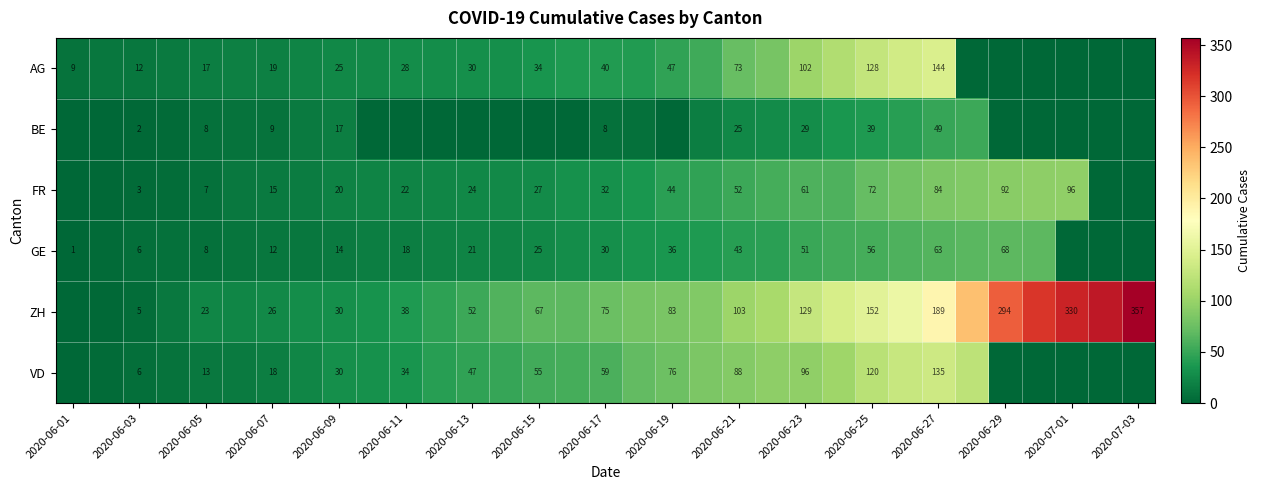

The GE series shows 10 at 2020-06-17. True or false?

False